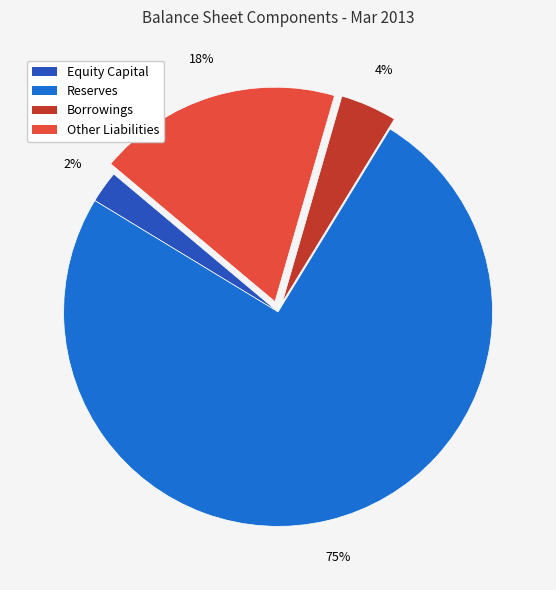

Between Borrowings and Reserves, which is larger?

Reserves